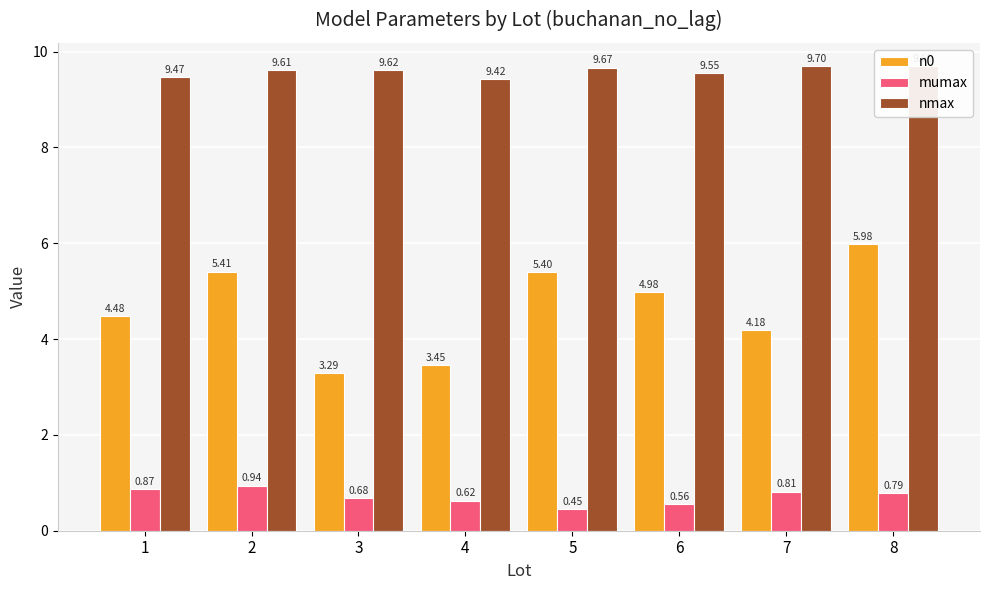

Is it true that nmax equals 3.1 at 4?

False